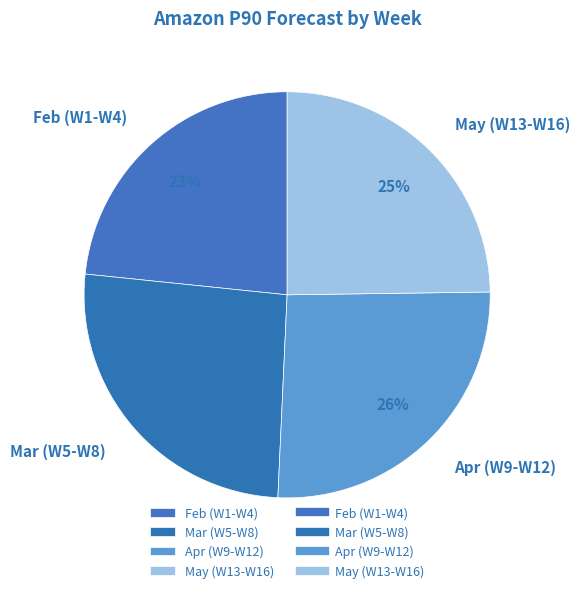

Is May (W13-W16) the majority of the pie?

No